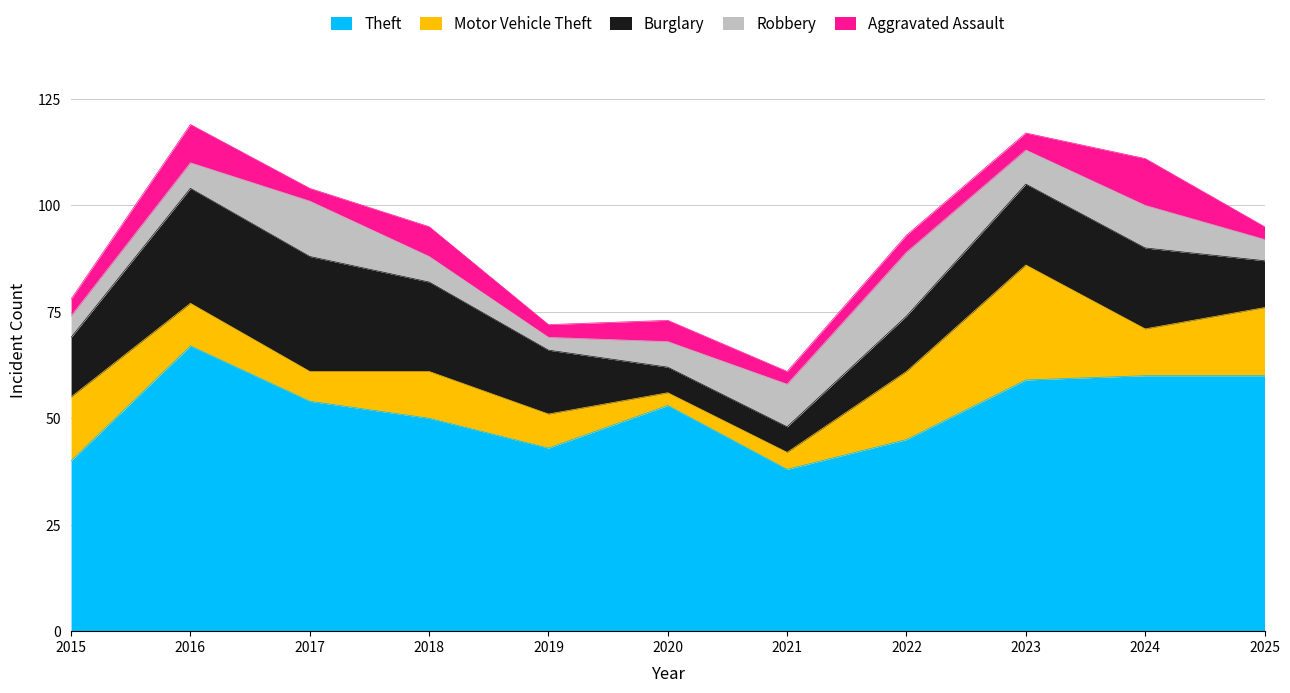

What is the difference between the Burglary values at 2018 and 2022?

8